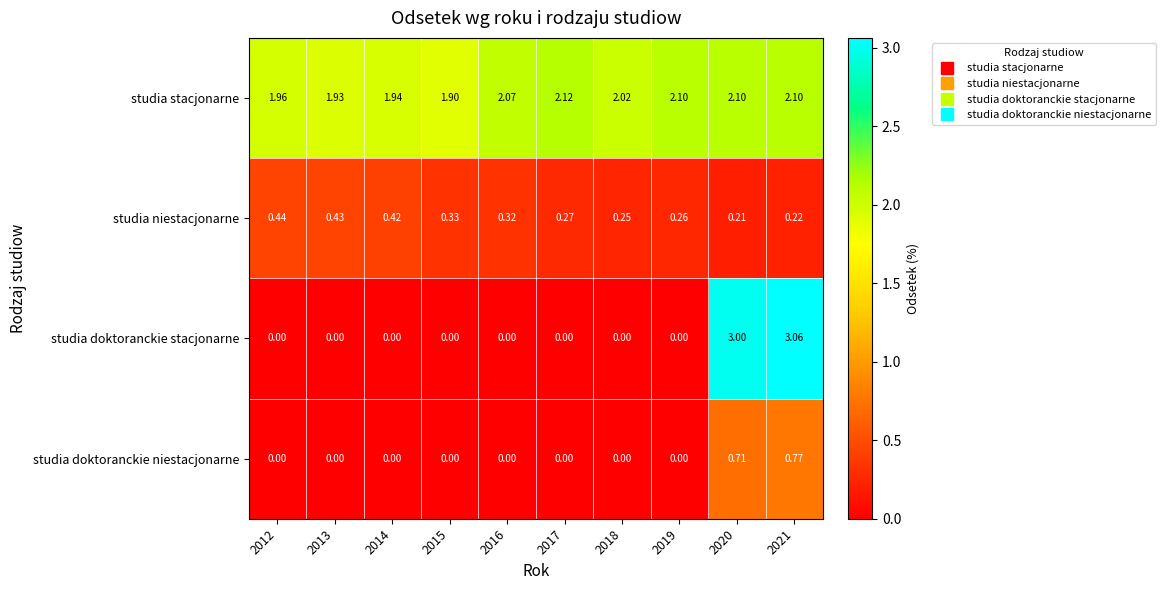

Which series changed the most between 2012 and 2015?

studia niestacjonarne